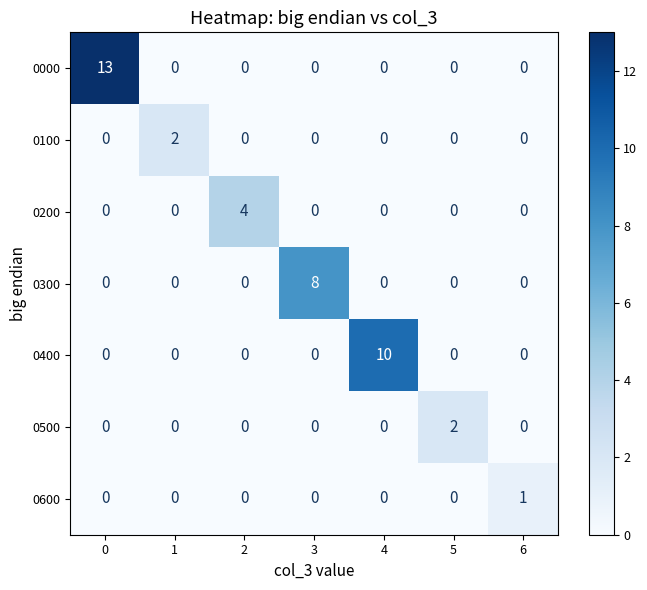

Which series has the largest range (max minus min)?

0000